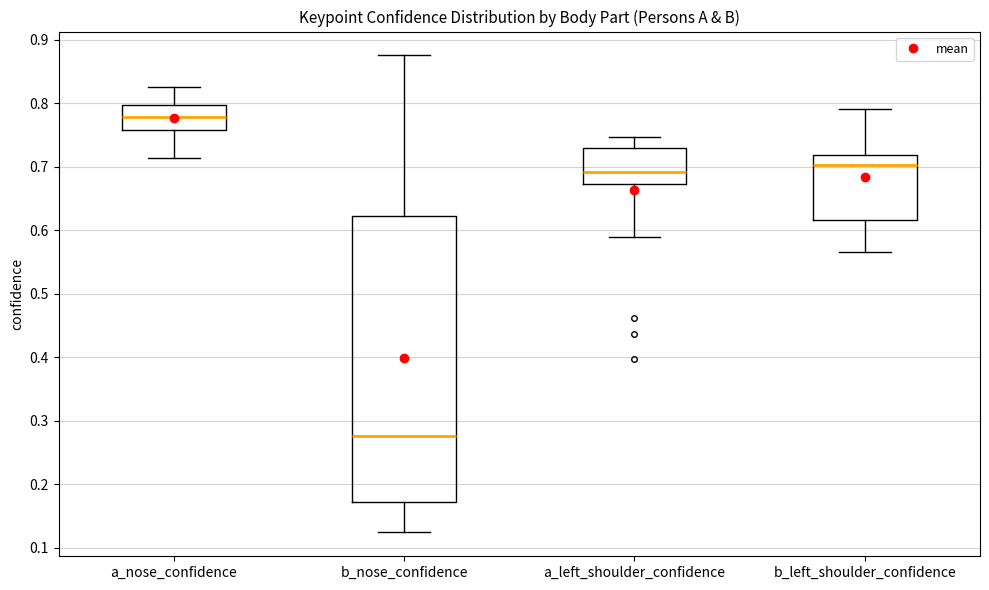

Where is the upper edge of the box for a_left_shoulder_confidence on the y-axis? The values are not printed on the chart, so give them approximately, as read against the axis.

0.73